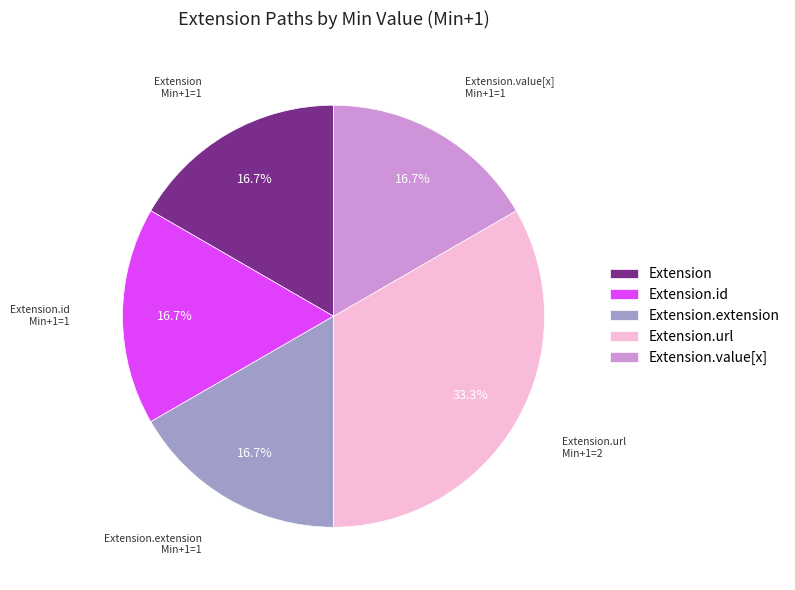

Which slice is the largest?

Extension.url